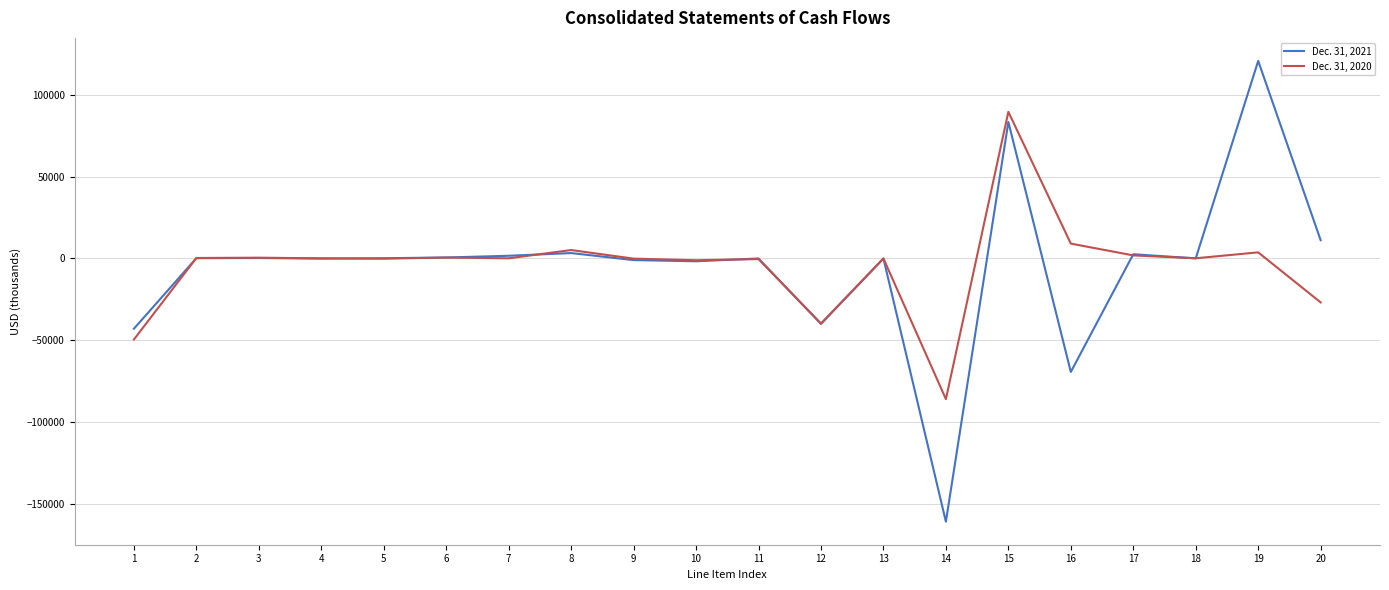

At which category is the sum across all series the highest?

15